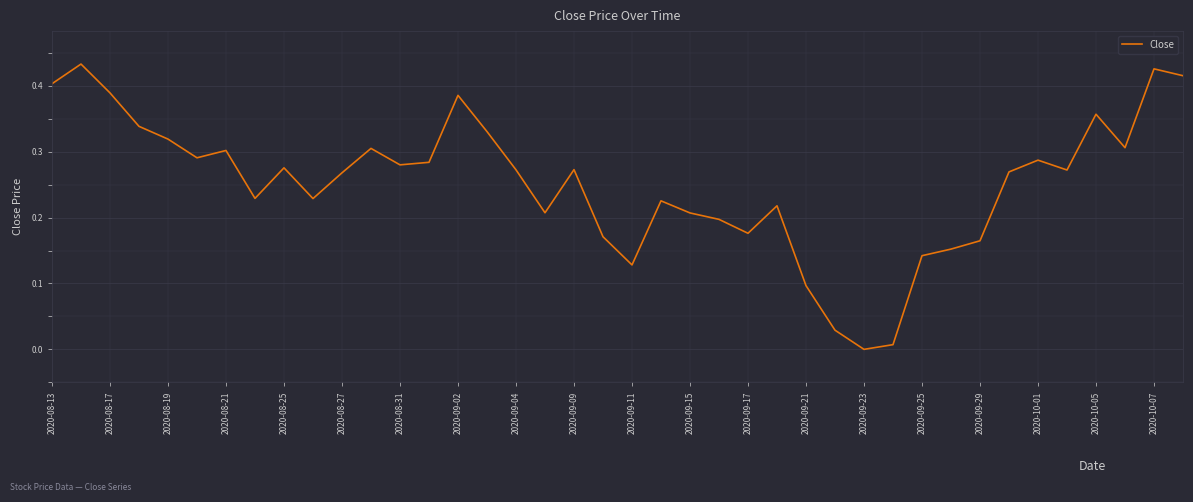

Does the chart display data point markers on the line(s)?

No